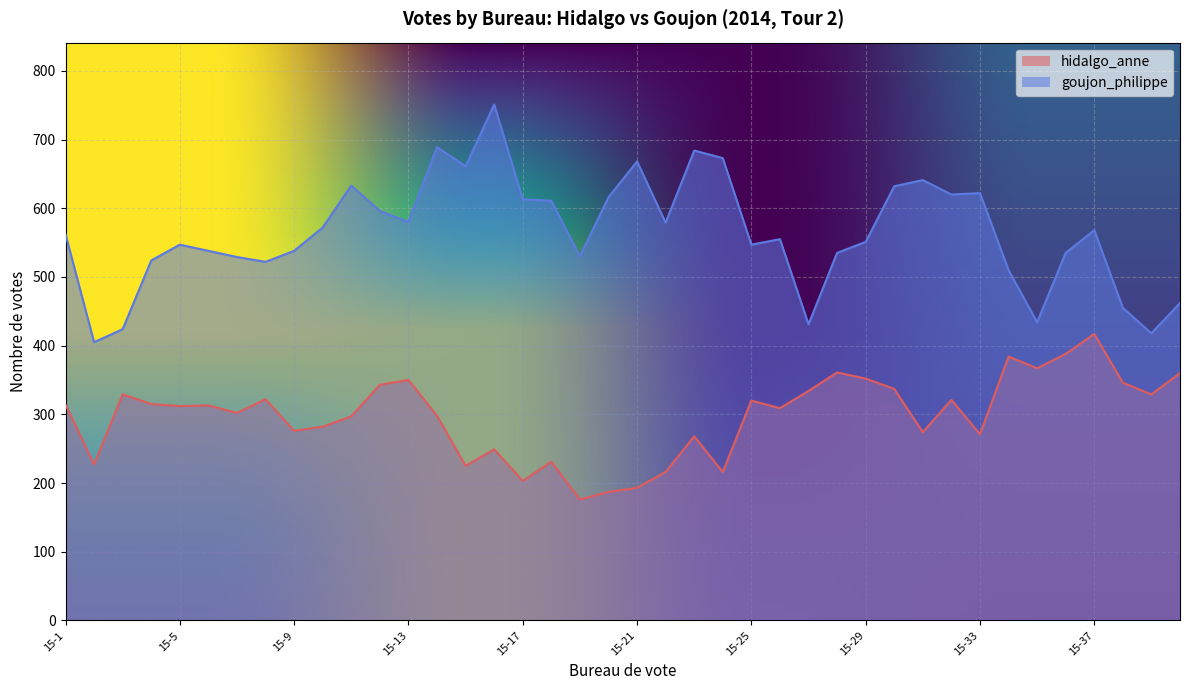

Rank the categories by hidalgo_anne value from highest to lowest.

15-37, 15-36, 15-34, 15-35, 15-28, 15-40, 15-29, 15-13, 15-38, 15-12, 15-30, 15-27, 15-3, 15-39, 15-8, 15-32, 15-25, 15-4, 15-1, 15-6, 15-5, 15-26, 15-7, 15-14, 15-11, 15-10, 15-9, 15-31, 15-33, 15-23, 15-16, 15-18, 15-2, 15-15, 15-22, 15-24, 15-17, 15-21, 15-20, 15-19